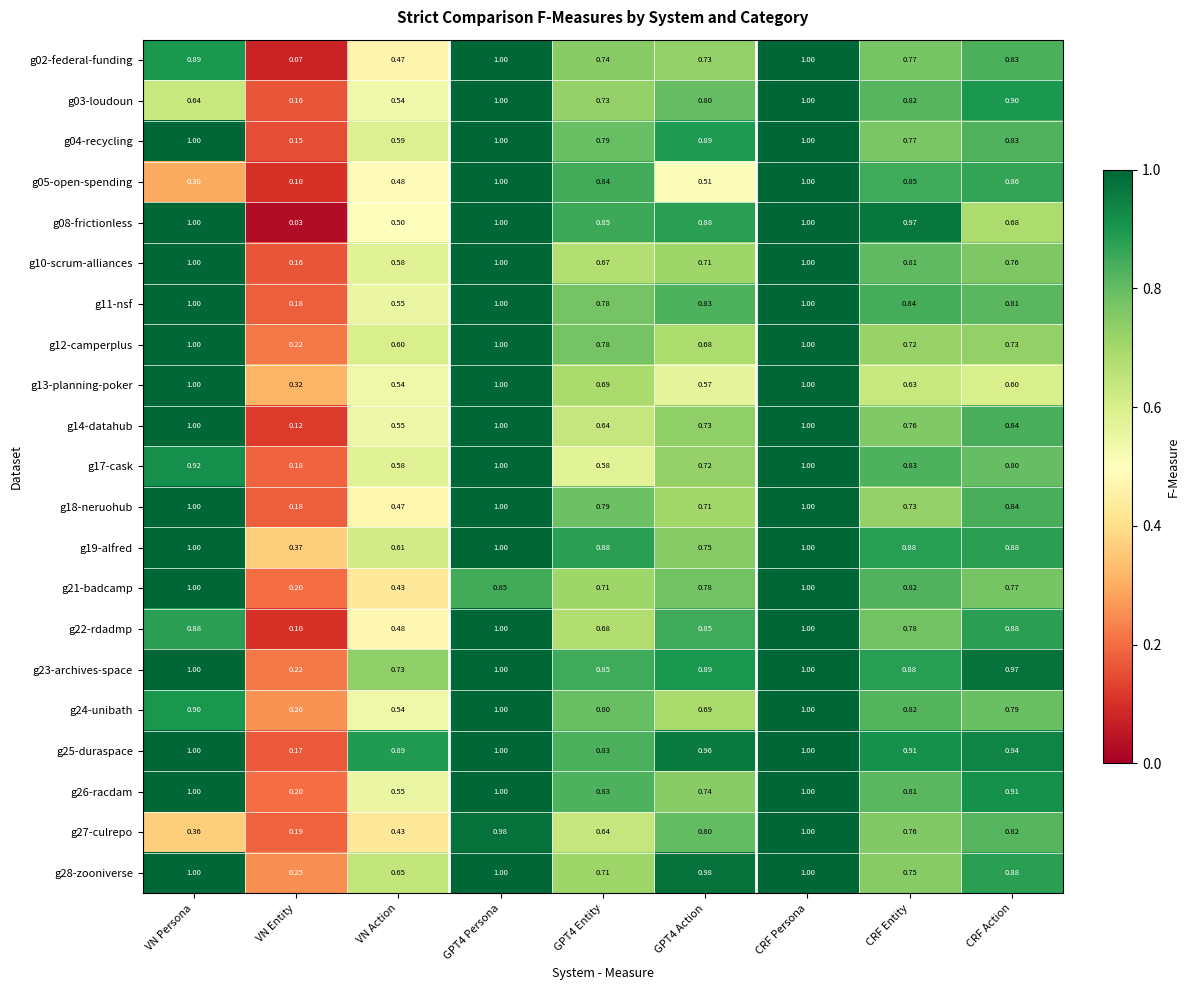

At which label is g26-racdam closest to 0?

VN Entity